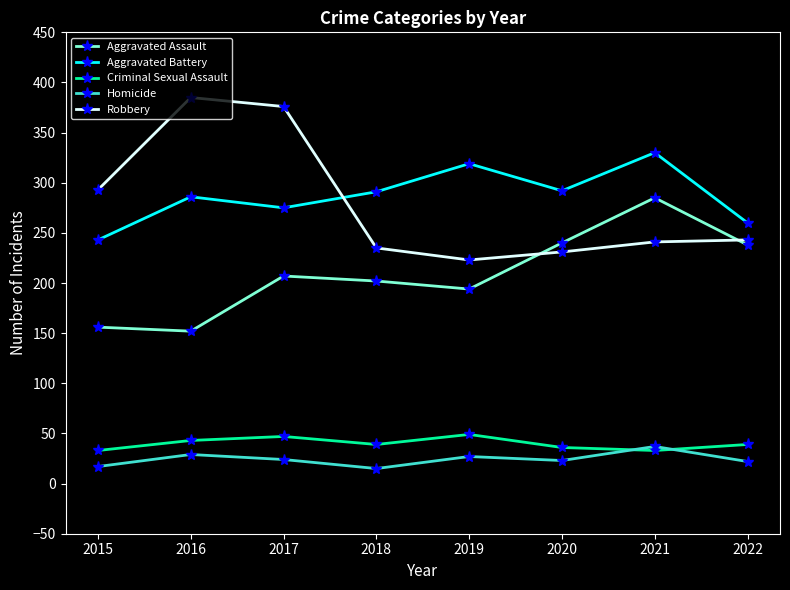

What is the value of the Criminal Sexual Assault point at the 6th from the left?

36